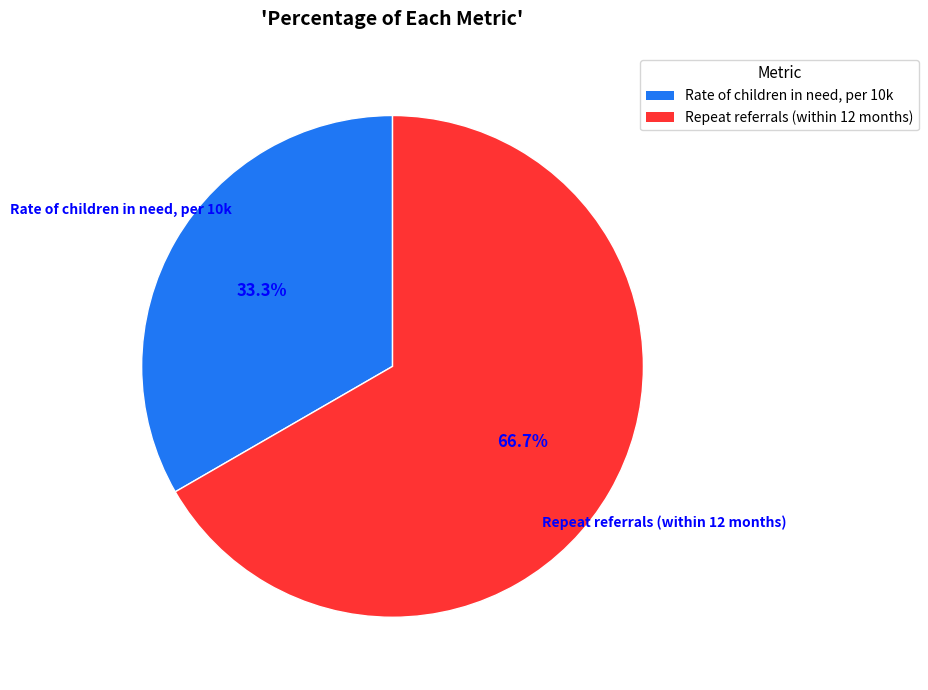

Which category has the smallest portion of the pie?

Rate of children in need, per 10k